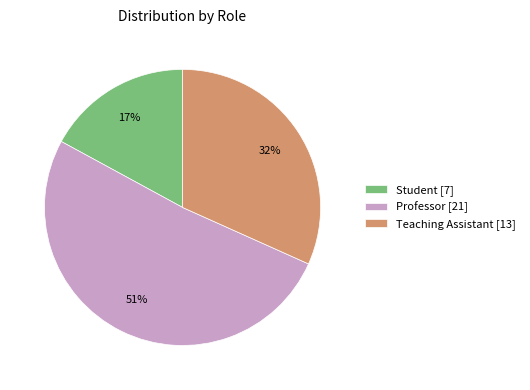

Rank the categories by value from lowest to highest.

Student [7], Teaching Assistant [13], Professor [21]